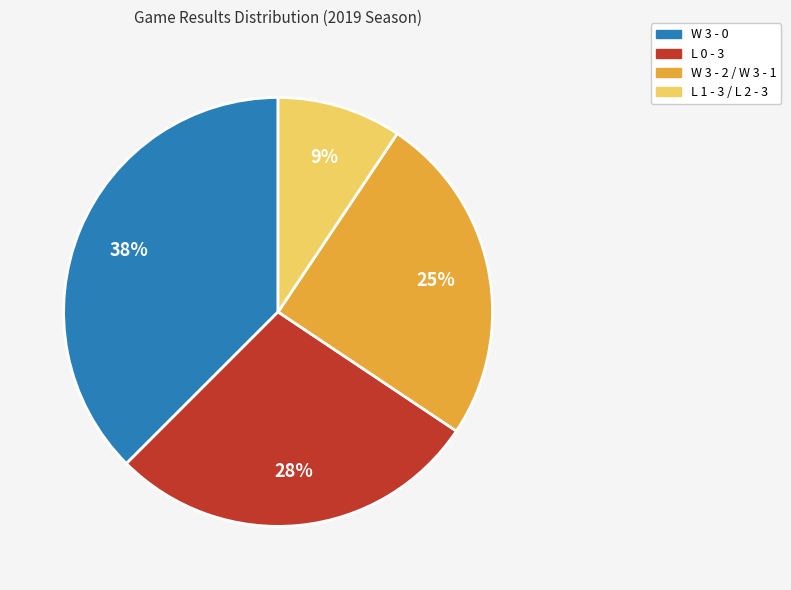

Count the number of slices in the pie.

4